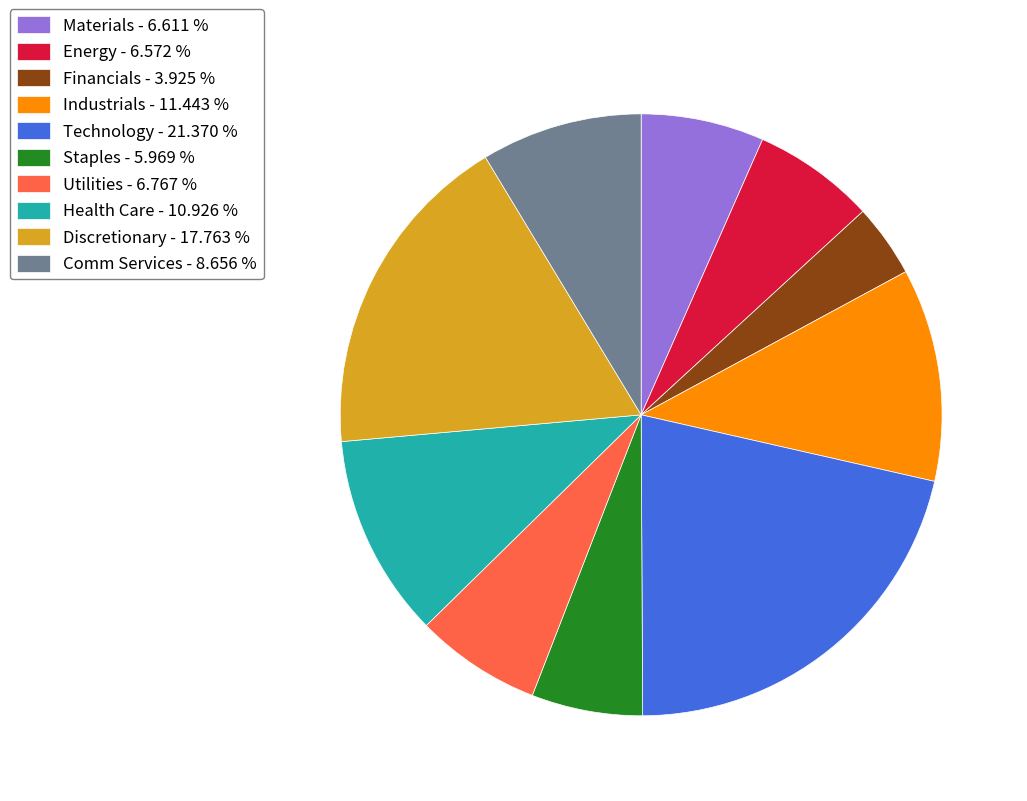

What is the largest slice in the pie chart?

Technology